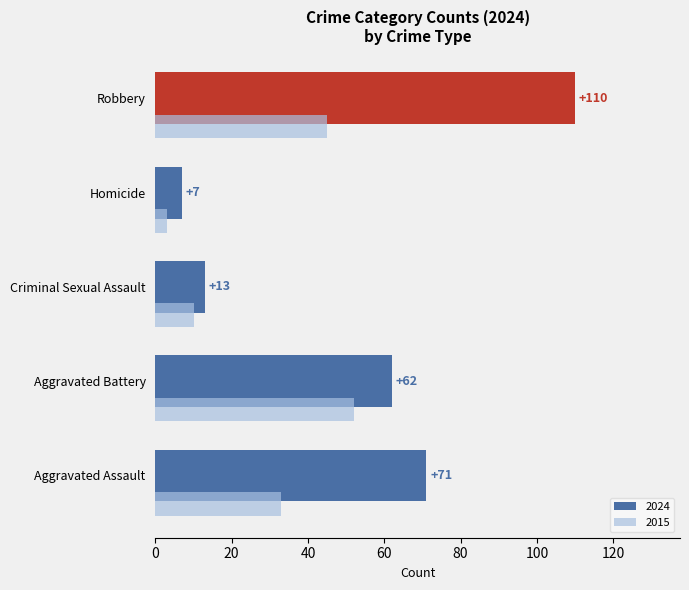

Count the number of categories in the chart.

5